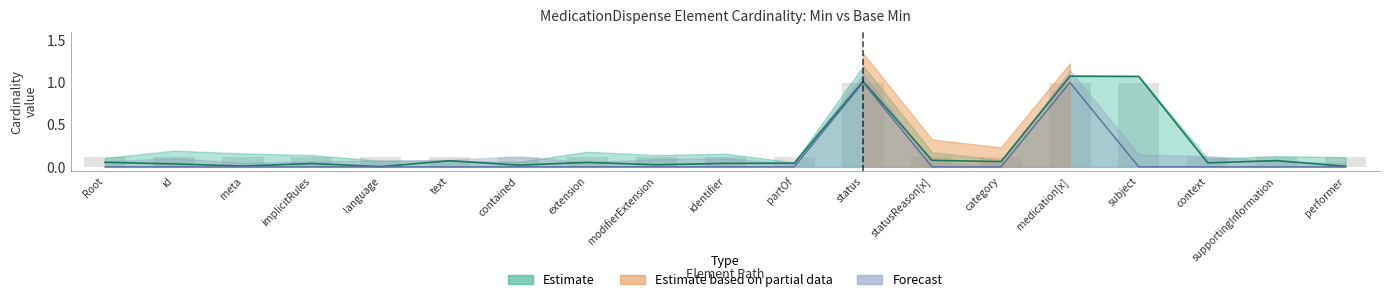

What is the value of the Min bar at the 9th from the left?

0.1